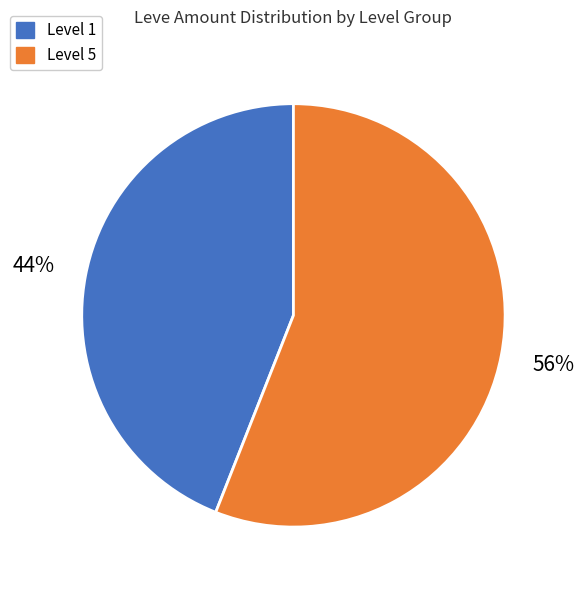

To the nearest percent, what is the average slice percentage?

50%